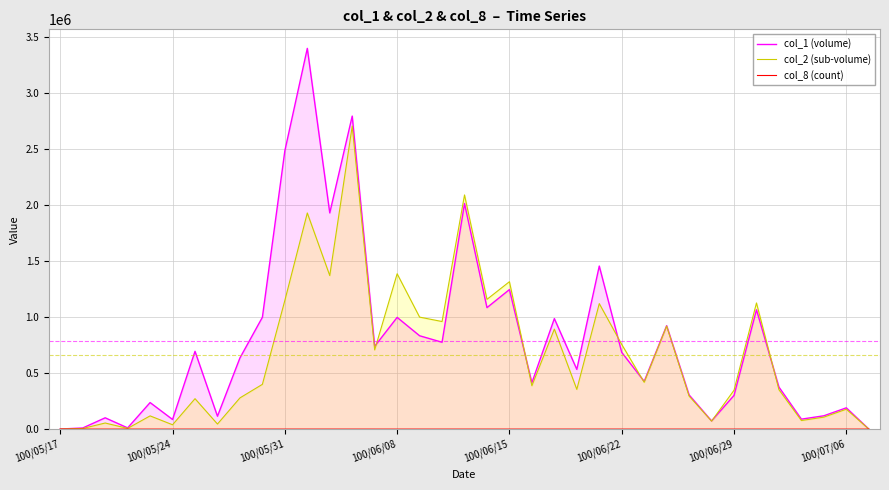

Which series has the widest spread of values?

col_1 (volume)